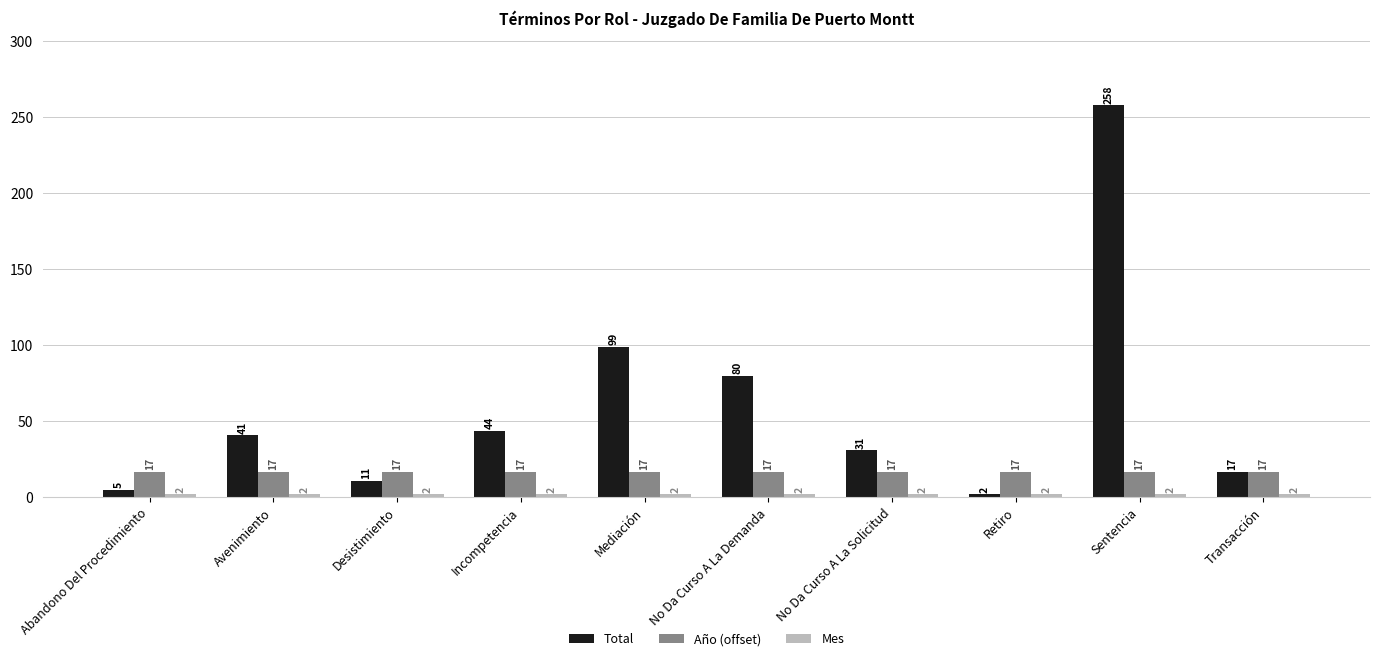

Which series changed the most between Abandono Del Procedimiento and No Da Curso A La Solicitud?

Total